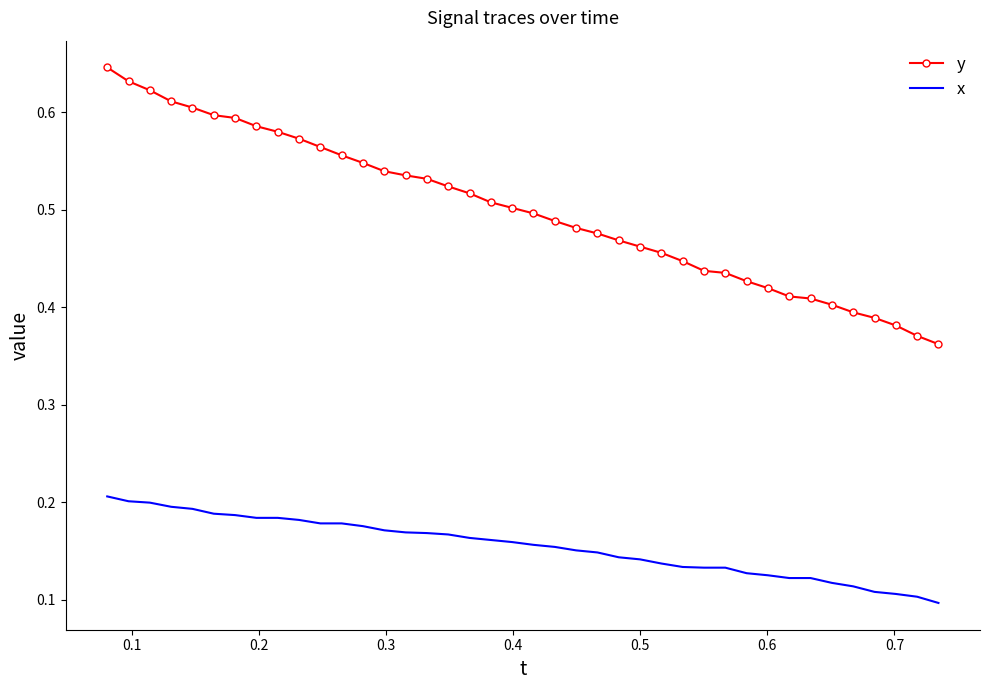

List the series in order of their peak value, lowest first.

x, y